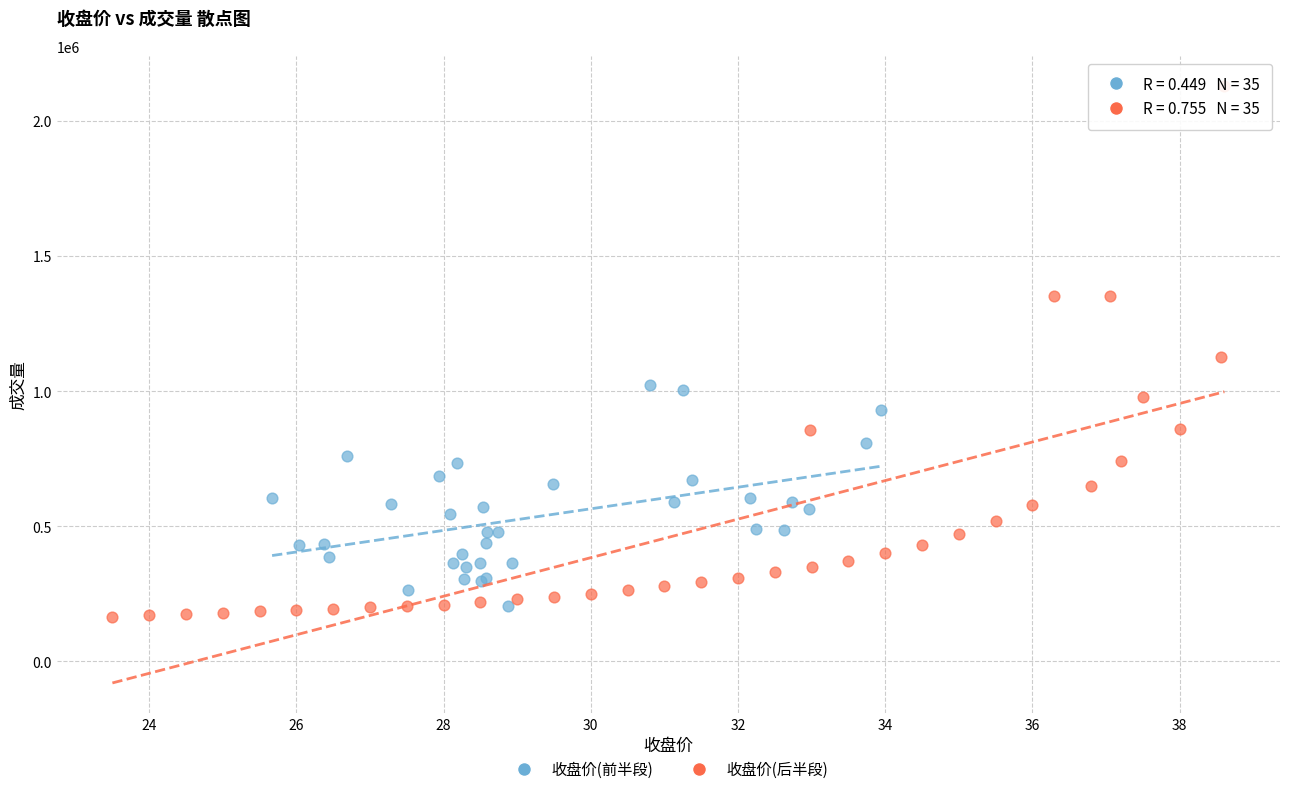

Which series contains the highest Y value?

收盘价(后半段)